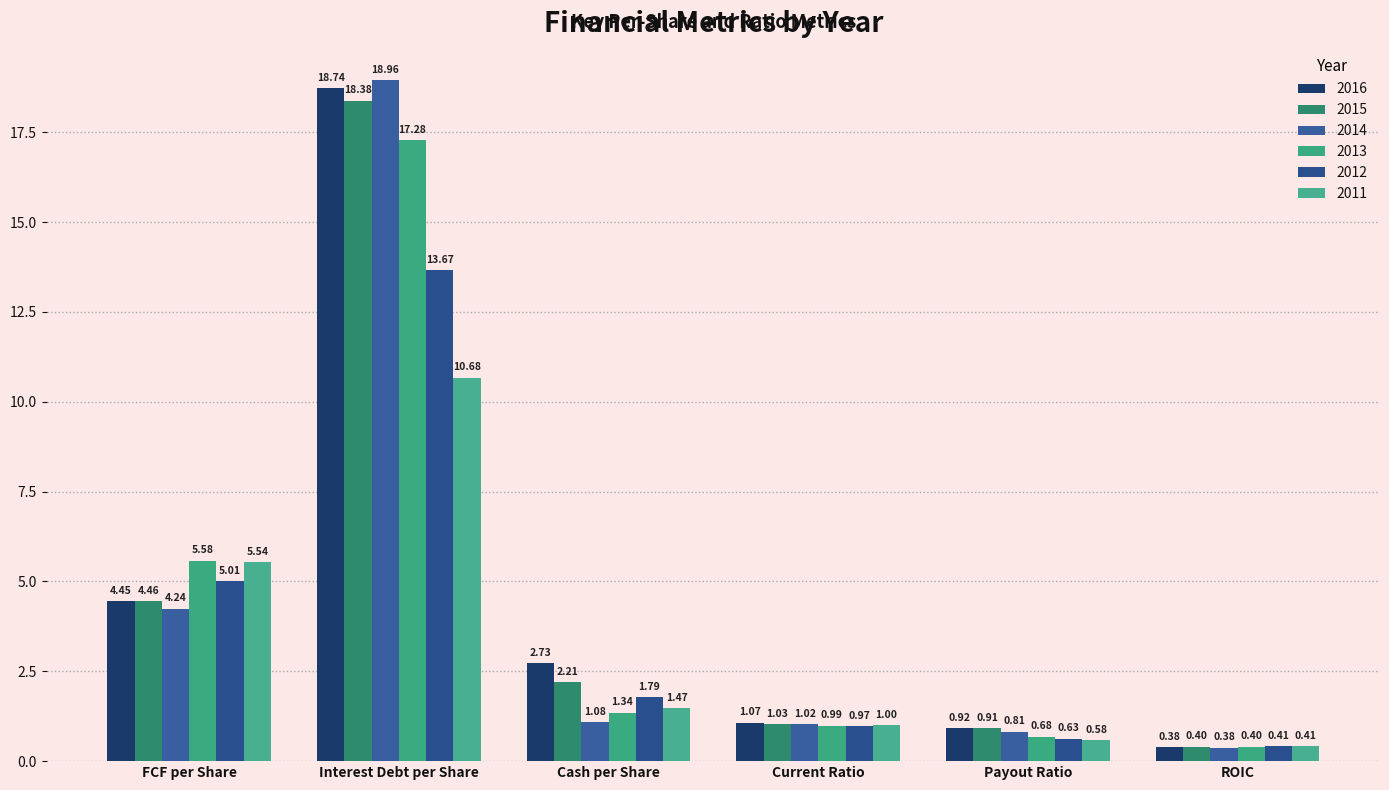

What is the difference between the highest and lowest values at Payout Ratio?

0.3